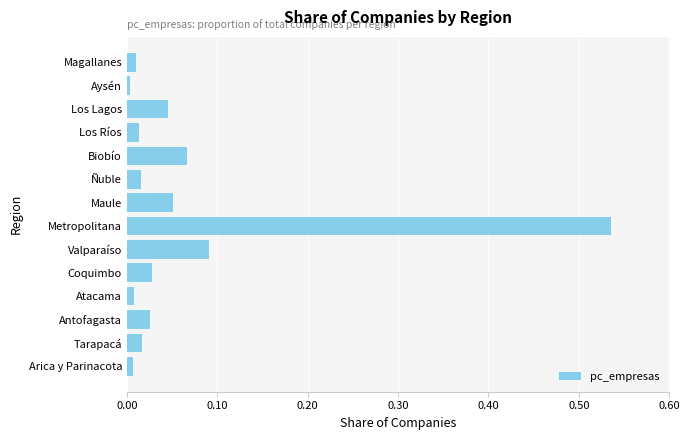

At which category does the chart reach its peak across all series?

Metropolitana